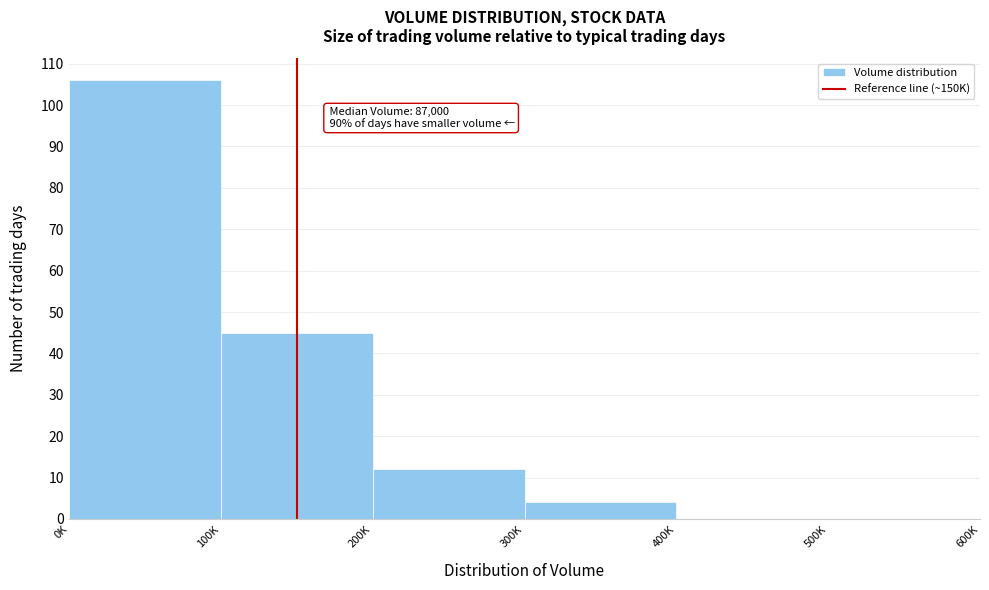

Reading left to right, list all the values displayed in this chart.

0K=106	100K=45	200K=12	300K=4	400K=0	500K=0